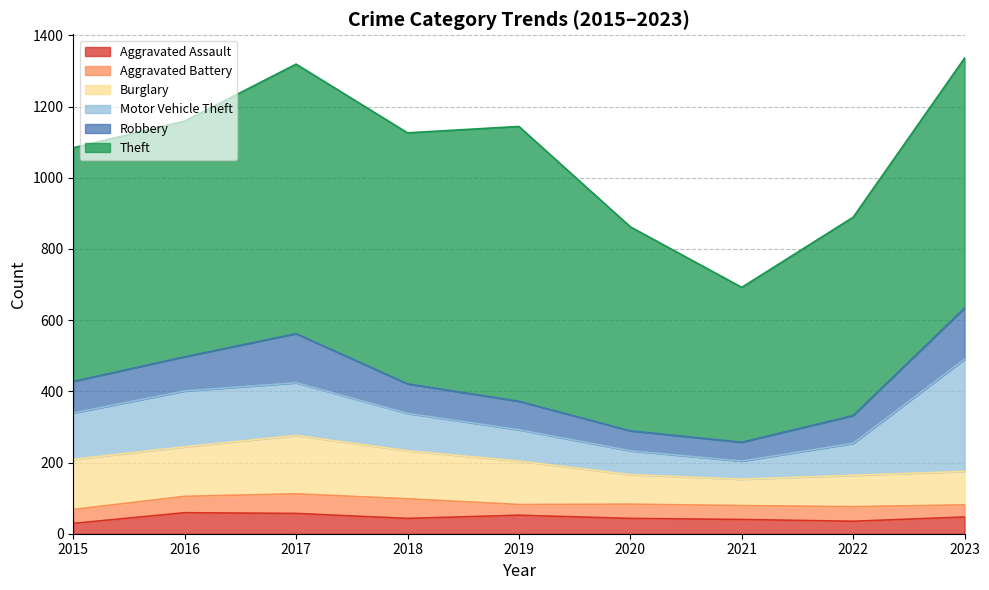

The value of Burglary at 2018 is 135. True or false?

True